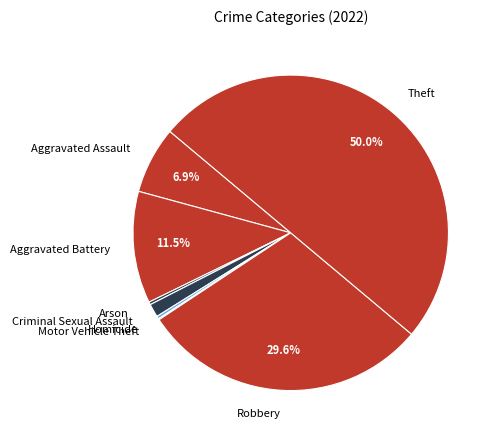

How much of the chart is everything except Robbery?

70.4%